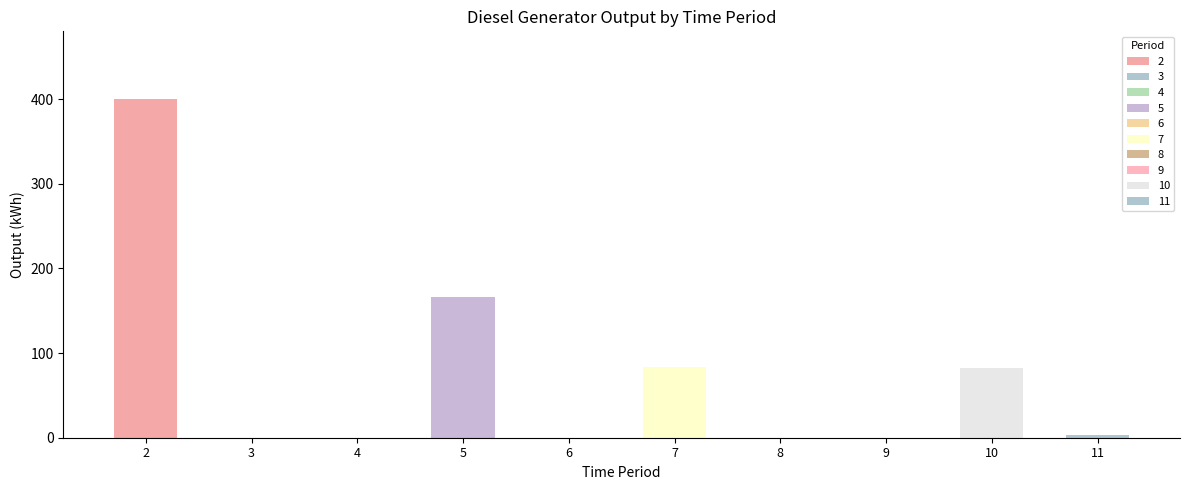

What is the sum of all values?

735